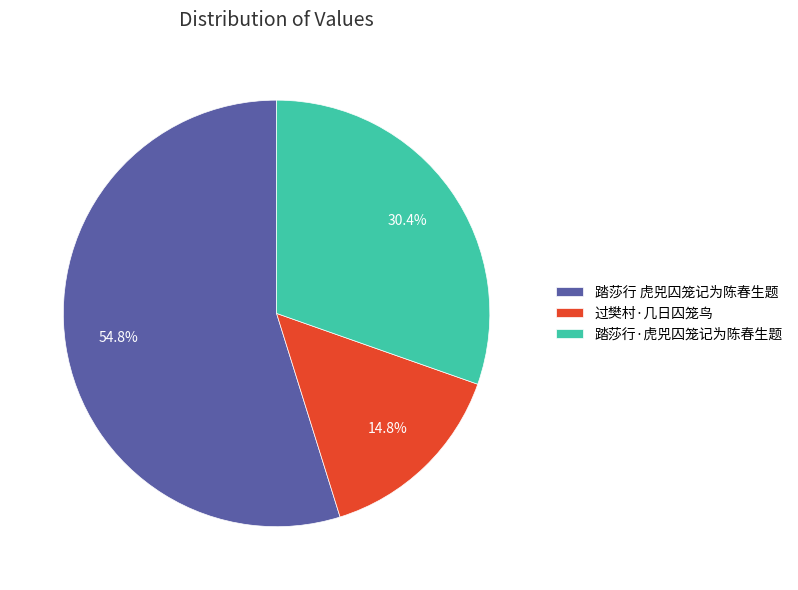

The 过樊村·几日囚笼鸟 slice represents 15% of the pie. True or false?

True